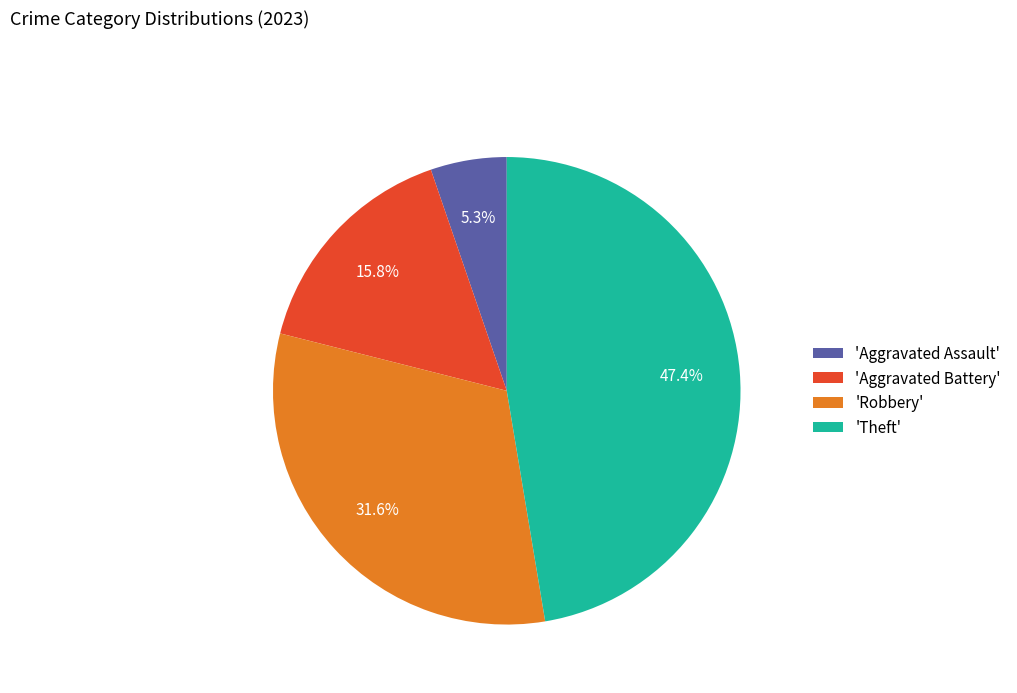

How many slices are in this pie chart?

4